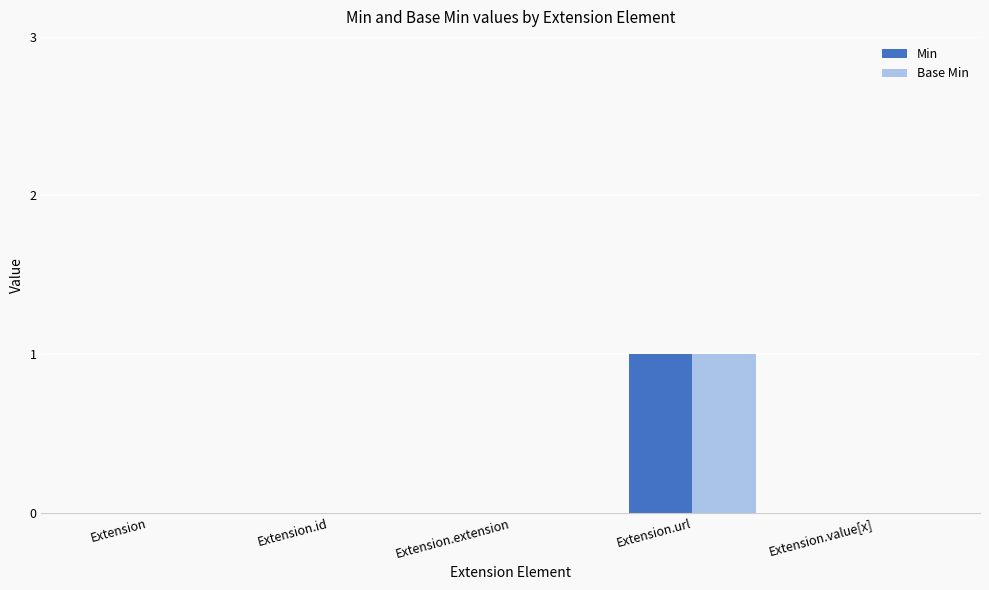

Which category has the highest value in the Min series?

Extension.url